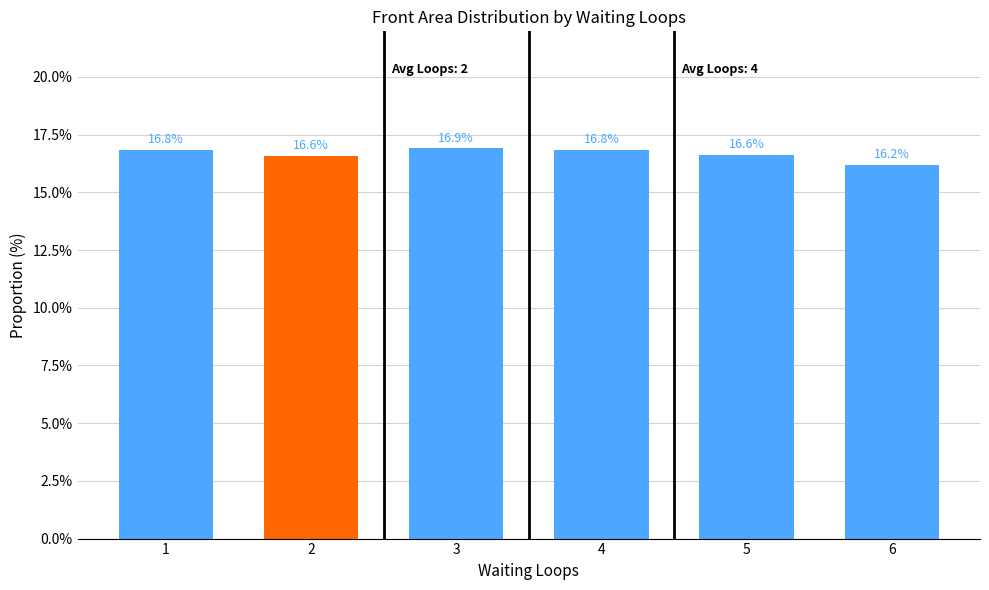

What is the value of the 4th bar from the left?

16.8